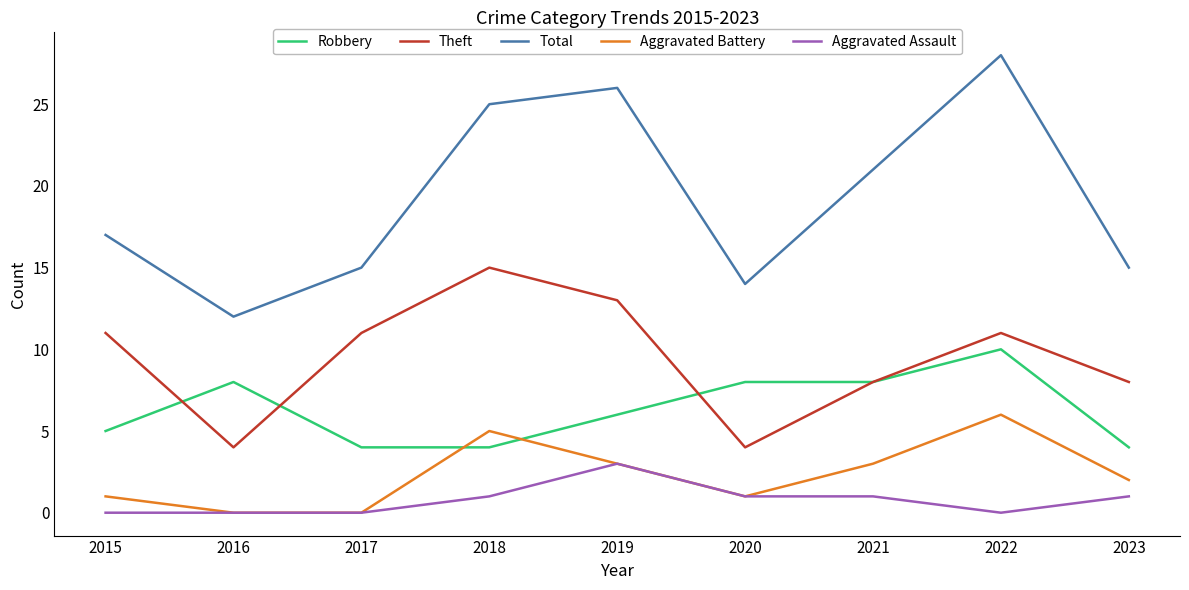

Which category has the highest value in the Aggravated Assault series?

2019